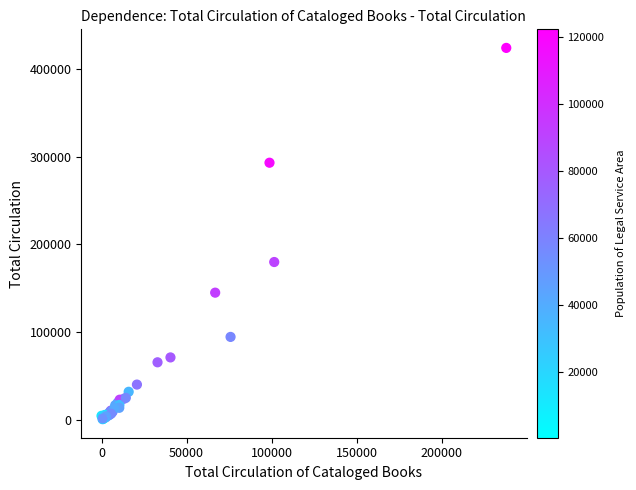

What Y value in the scatter plot is closest to 212406?

179972